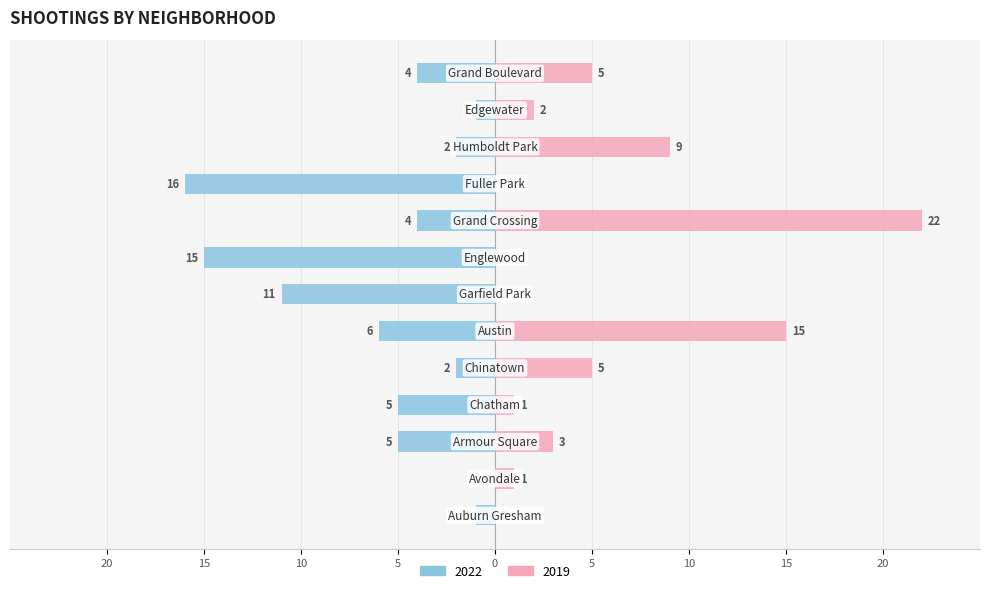

Is it true that 2019 equals 1 at Grand Boulevard?

False